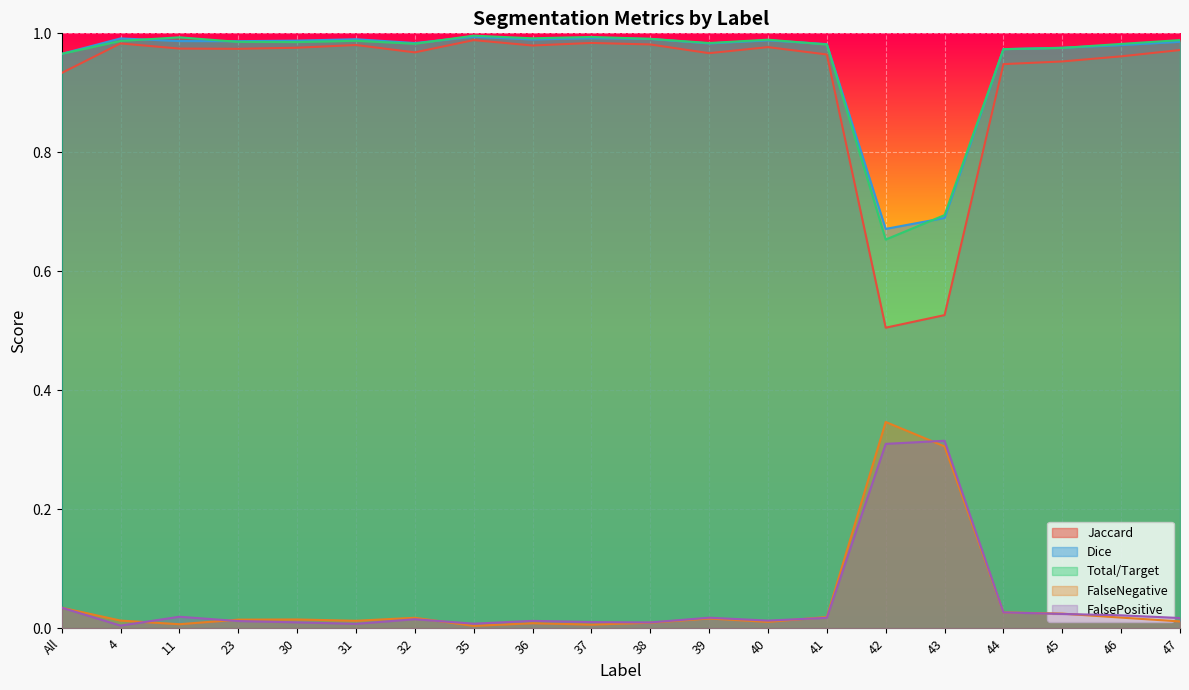

Rank the series at 40 from lowest to highest value.

FalseNegative, FalsePositive, Jaccard, Dice, Total/Target